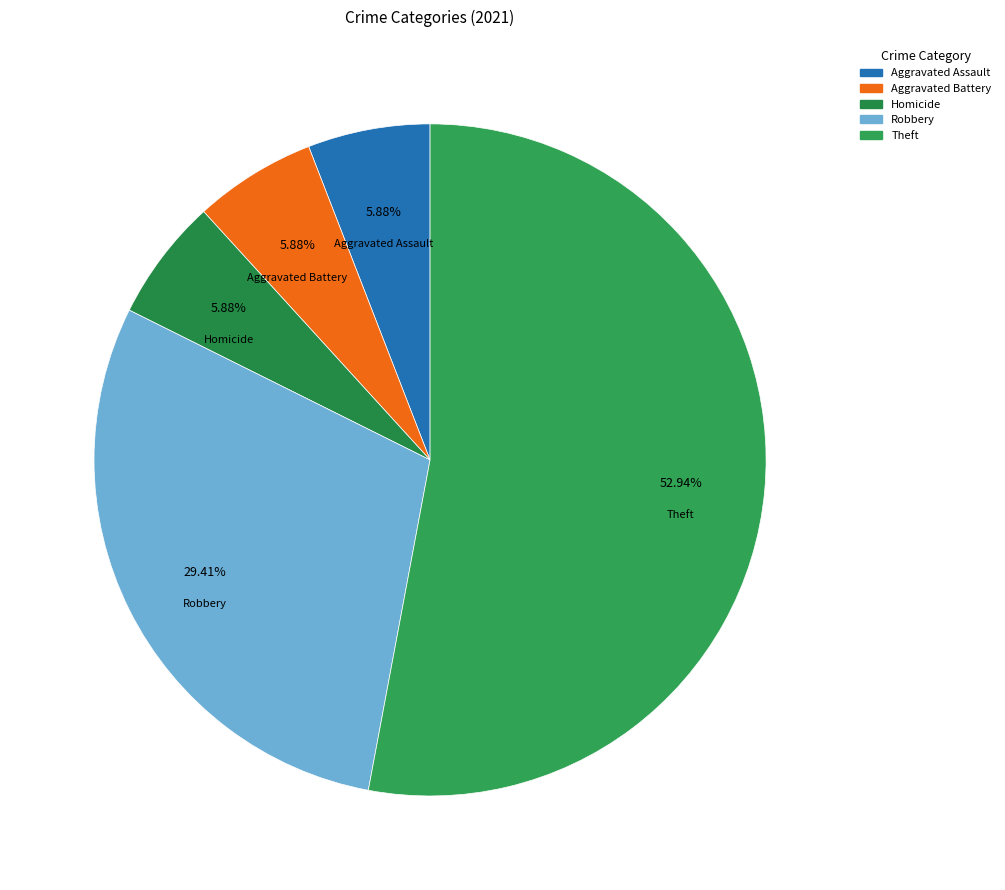

Is the sum of Aggravated Assault and Homicide greater than half?

No